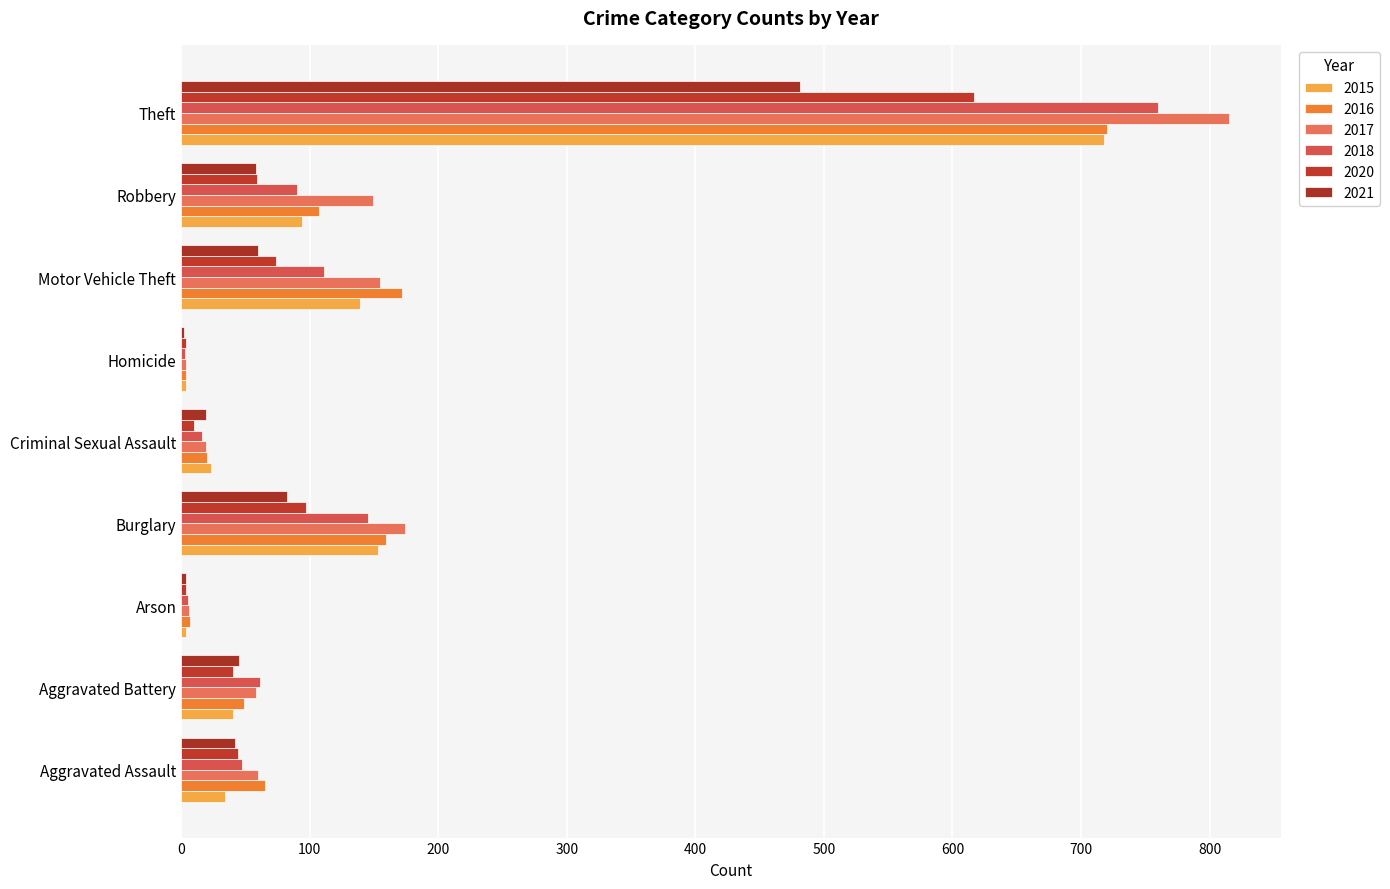

How many distinct data groups are displayed?

6